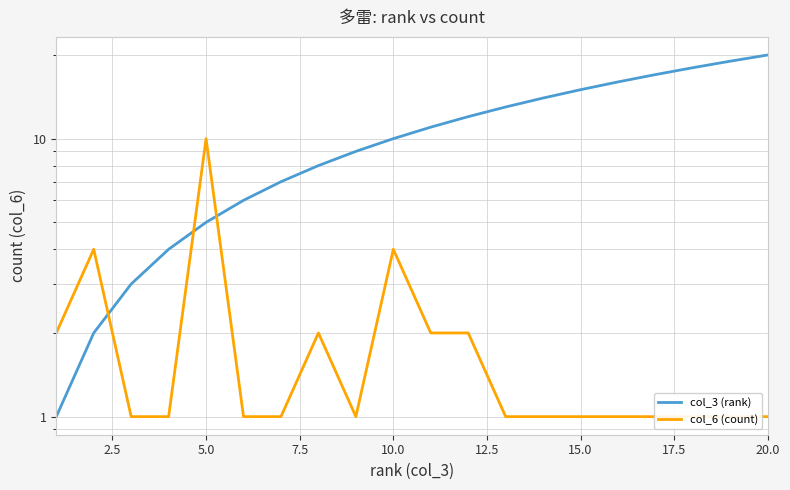

The value of col_3 (rank) at 16 is 22. True or false?

False